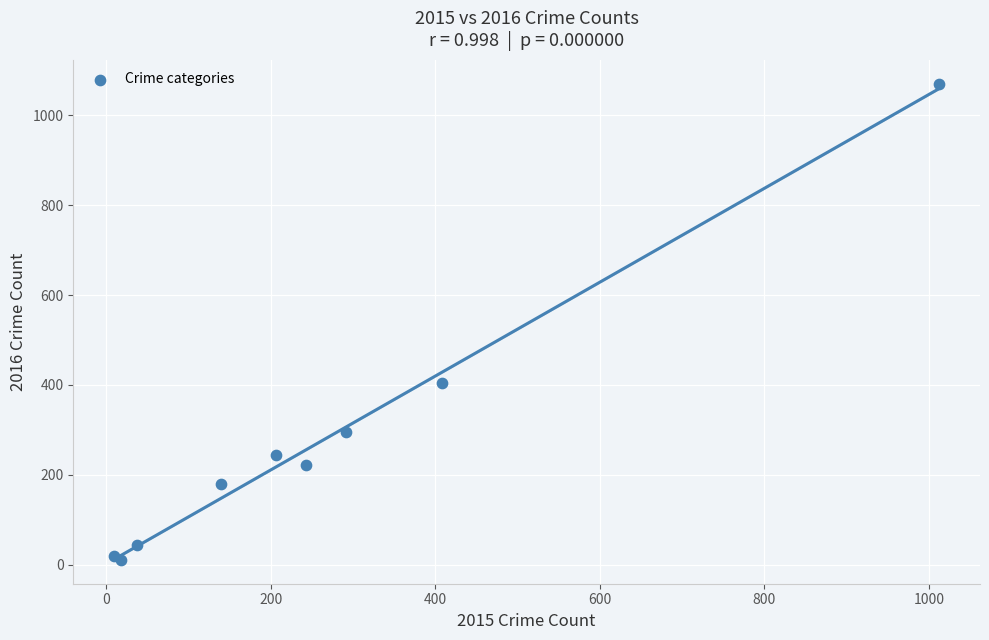

What Y value in the scatter plot is closest to 540?

404